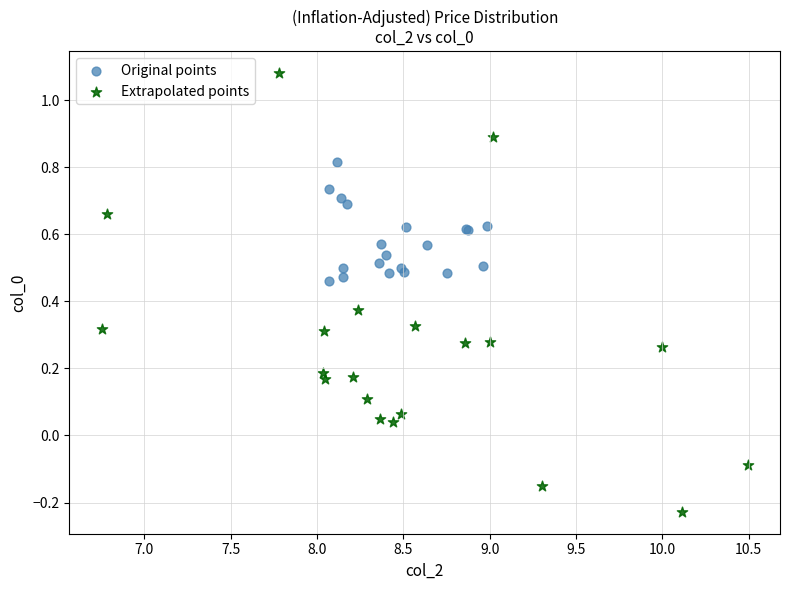

Which series has the widest spread of Y values?

Extrapolated points